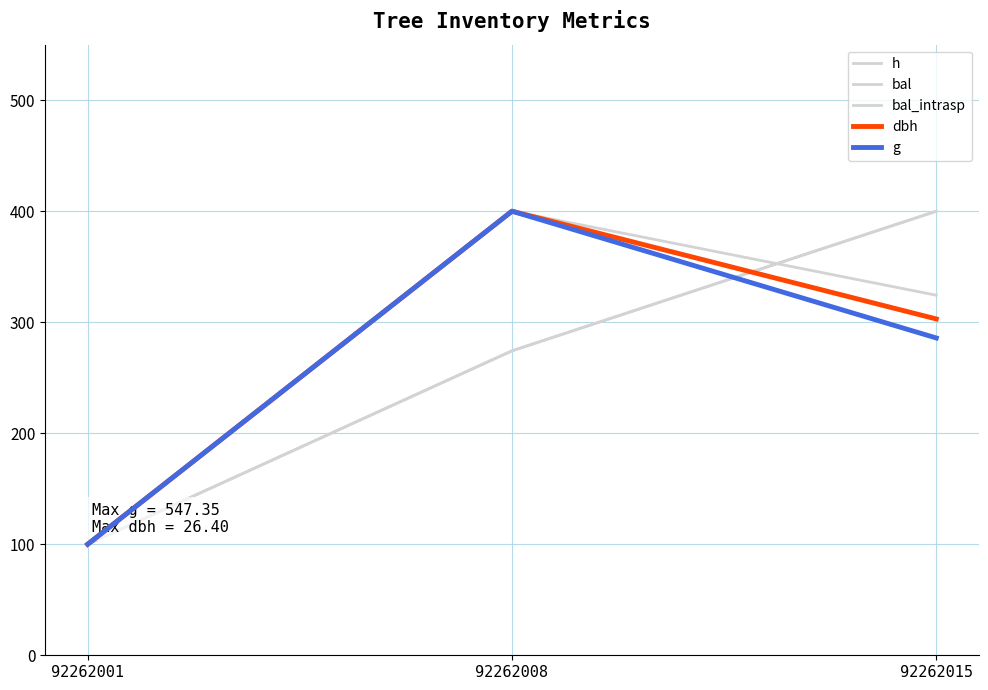

Reading right to left, list all the values displayed in this chart.

h: 92262015=324.3	92262008=400.0	92262001=100.0
bal: 92262015=400.0	92262008=274.2	92262001=100.0
bal_intrasp: 92262015=400.0	92262008=274.2	92262001=100.0
dbh: 92262015=302.9	92262008=400.0	92262001=100.0
g: 92262015=285.8	92262008=400.0	92262001=100.0